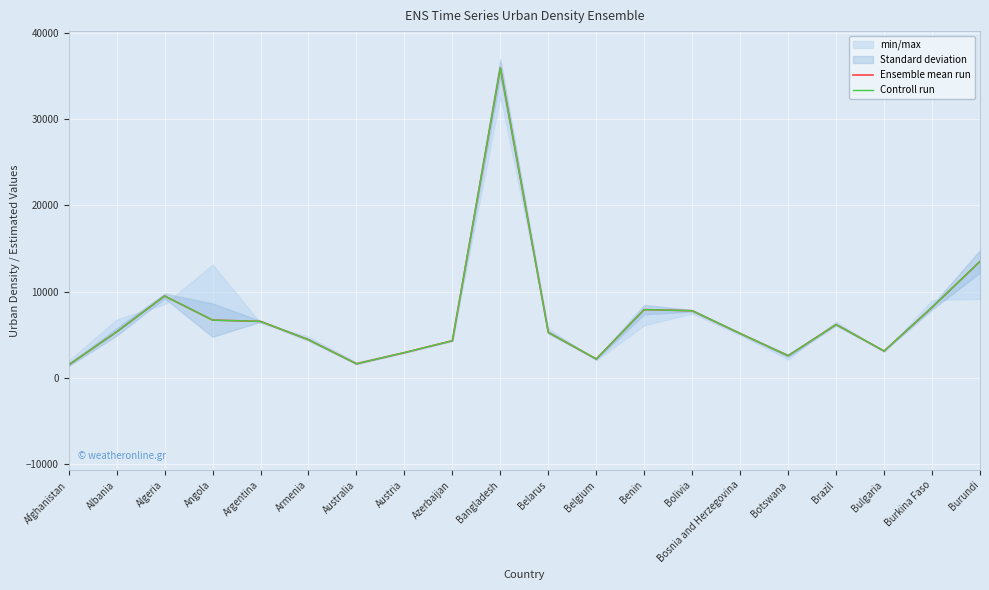

What position from the right is Afghanistan?

20